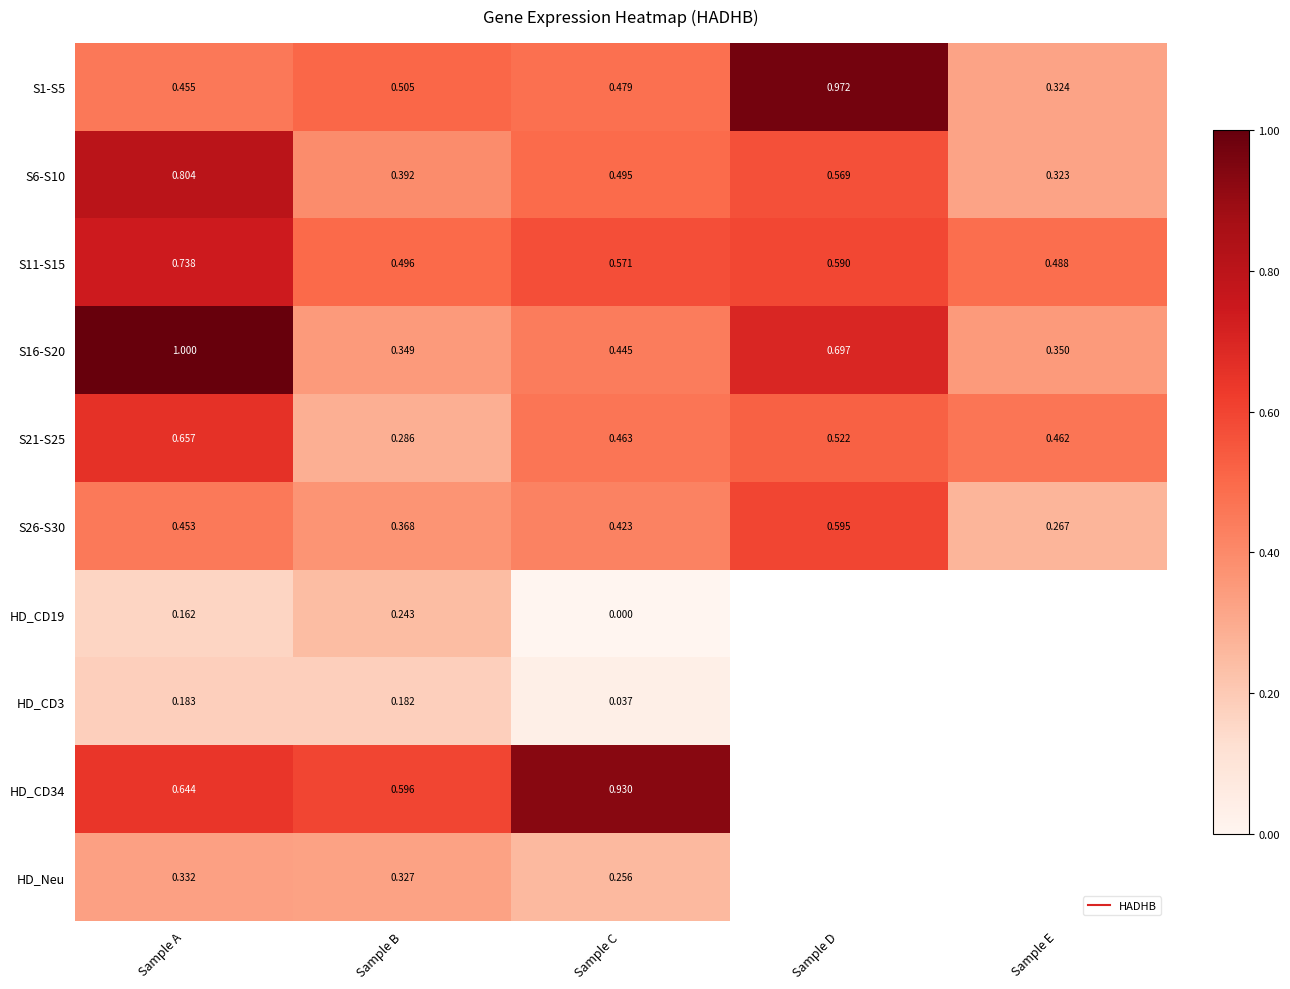

What is the lowest value of the HD_Neu series?

0.3